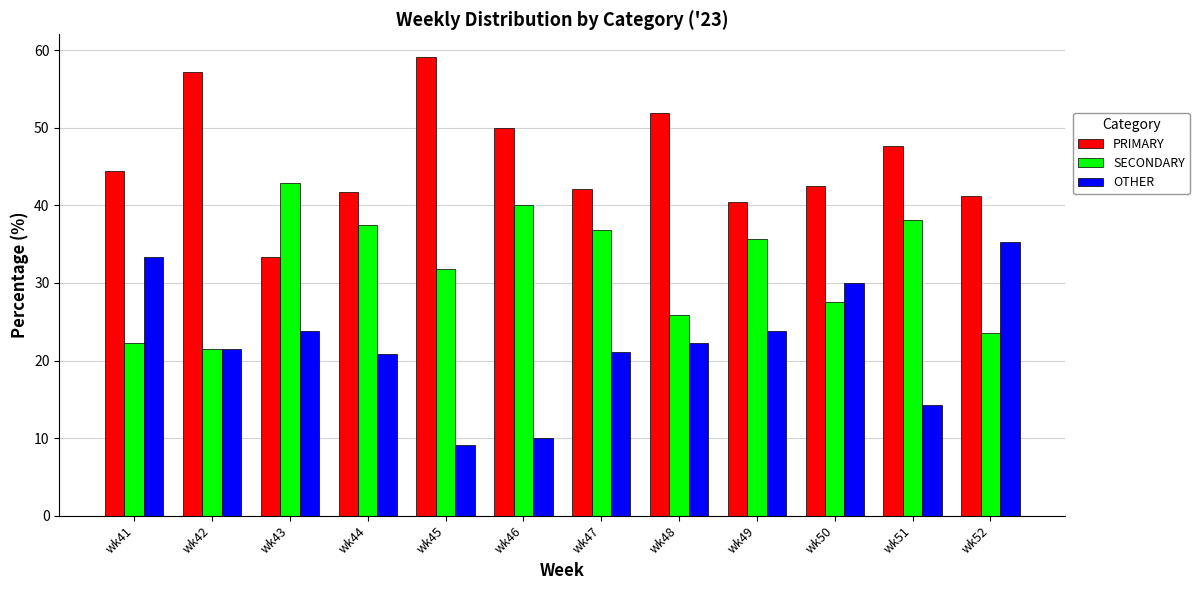

List the series in order of their overall mean, lowest first.

OTHER, SECONDARY, PRIMARY